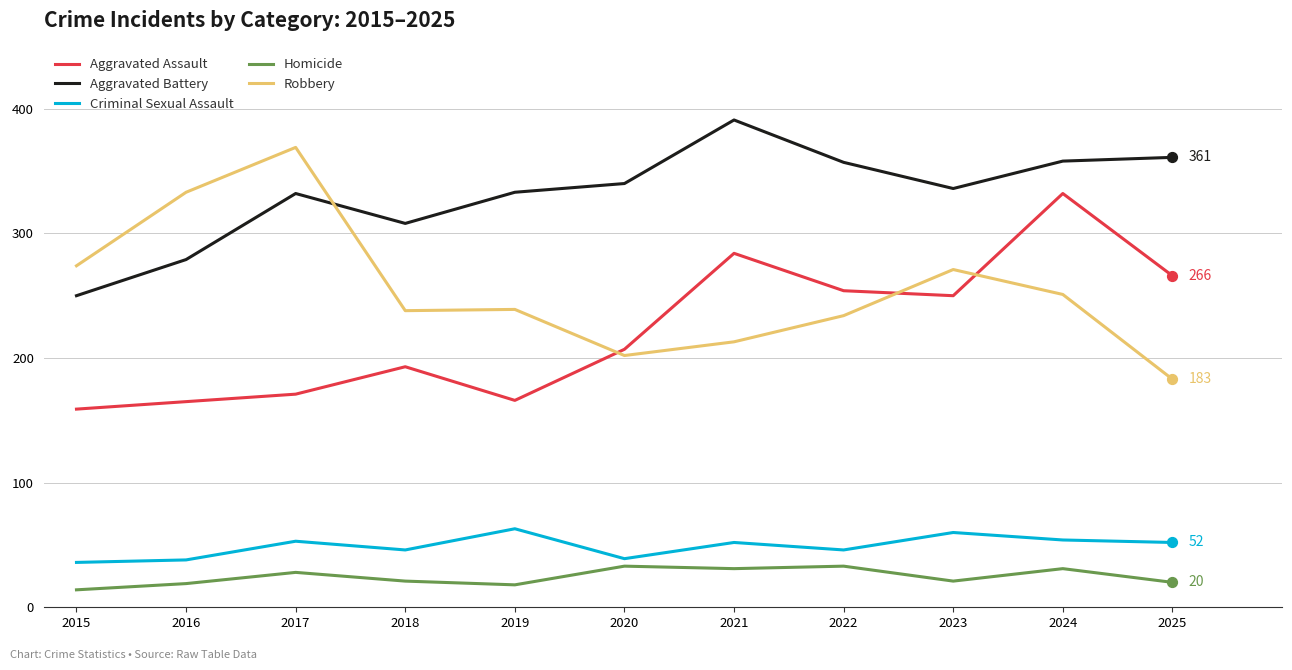

What is the spread (max minus min) of values at 2018?

287